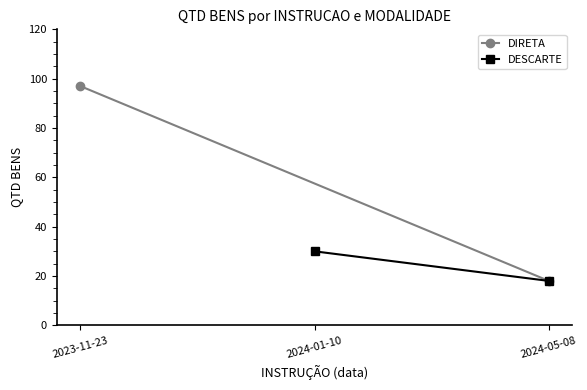

At 2024-05-08, list the series in order from largest to smallest.

DIRETA, DESCARTE